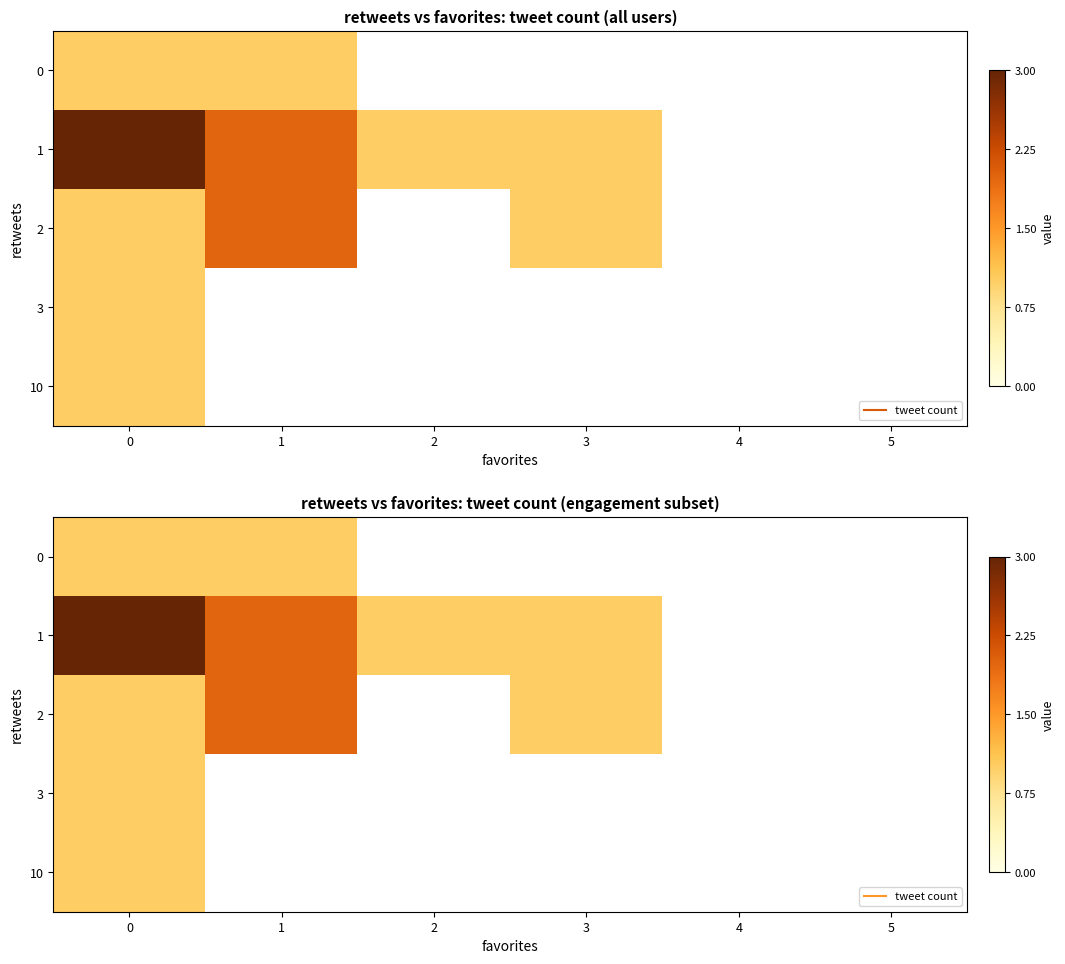

How many 0 values are between 0 and 1?

6